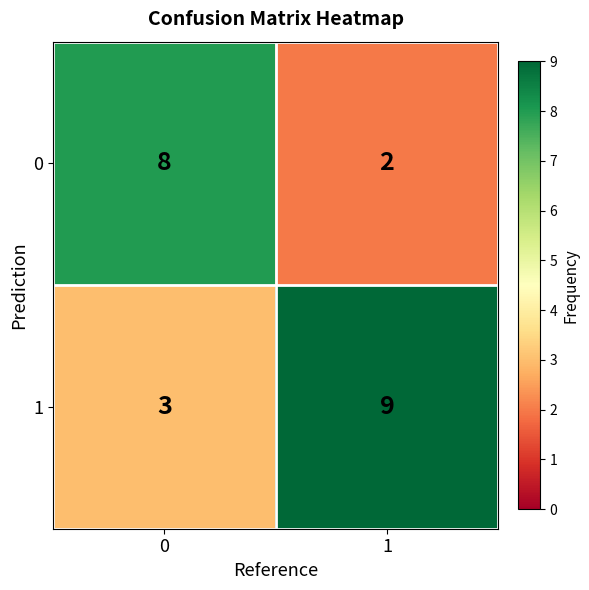

Read the 0 value at 0.

8